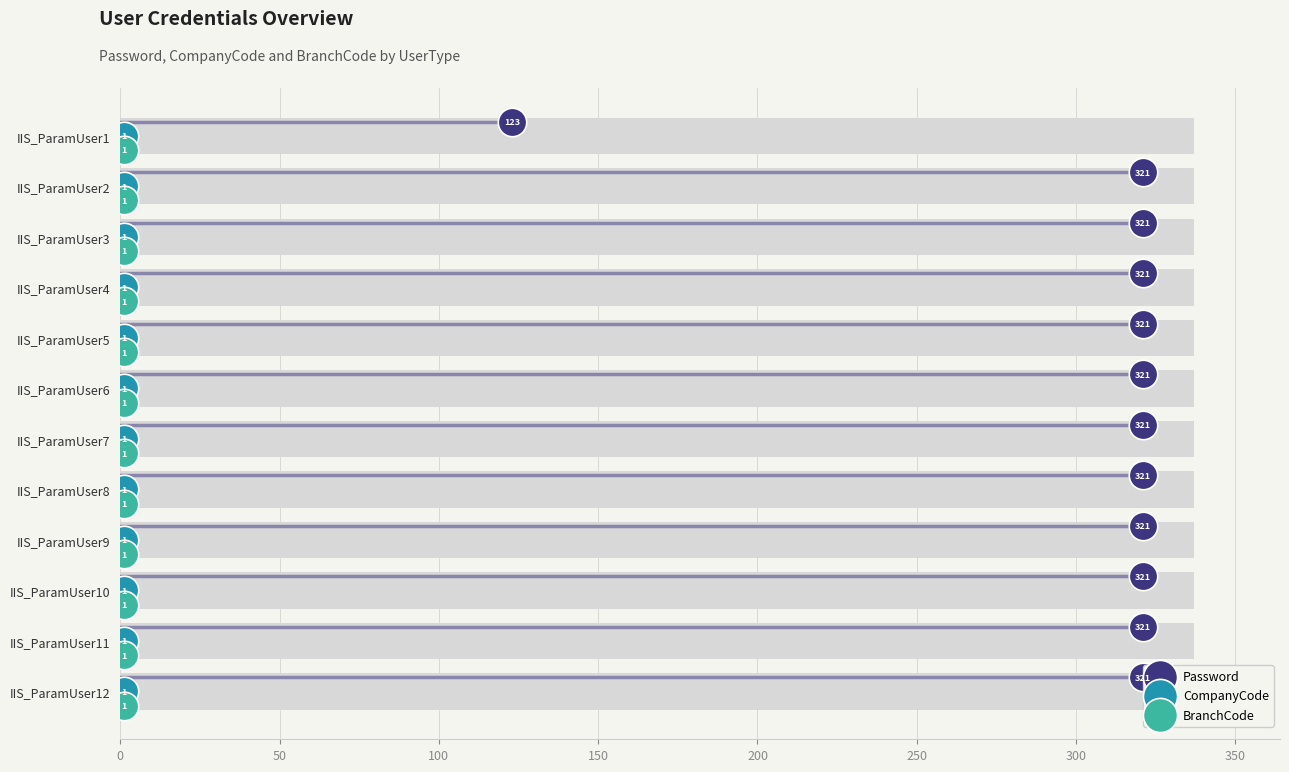

What are all the series names shown in the legend?

Password, CompanyCode, BranchCode